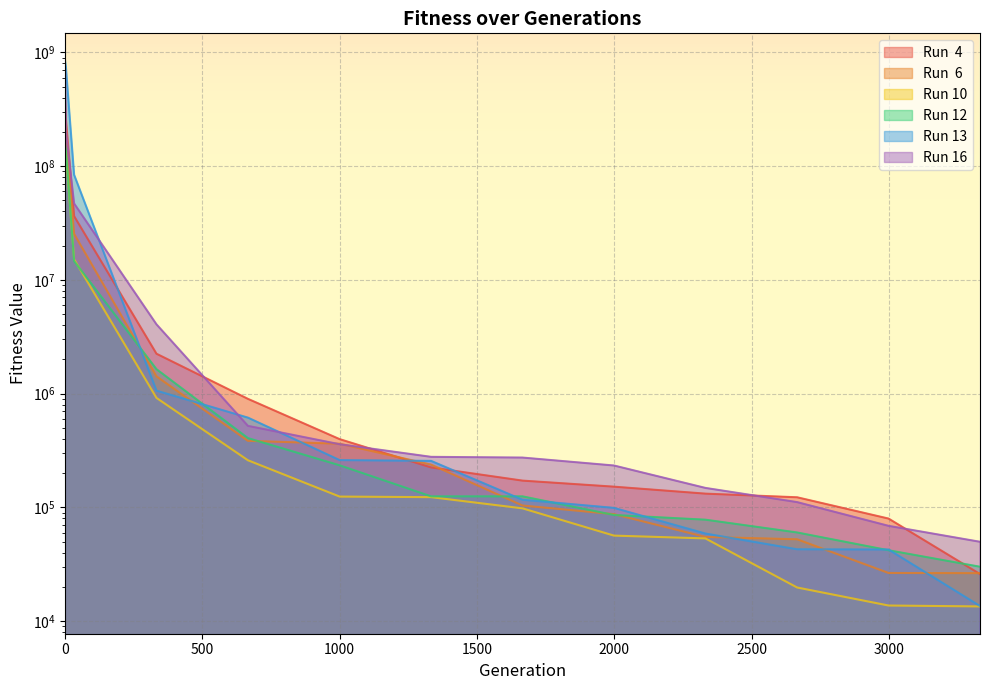

Between which two adjacent categories do Run  6 and Run 16 first intersect?

666 and 1000